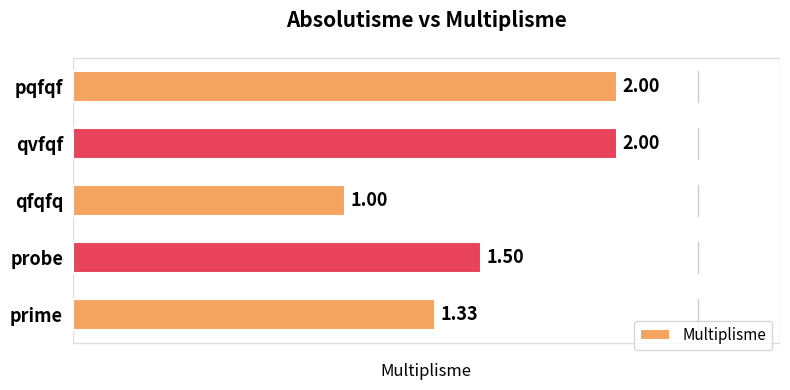

At which label is the value closest to 1?

qfqfq